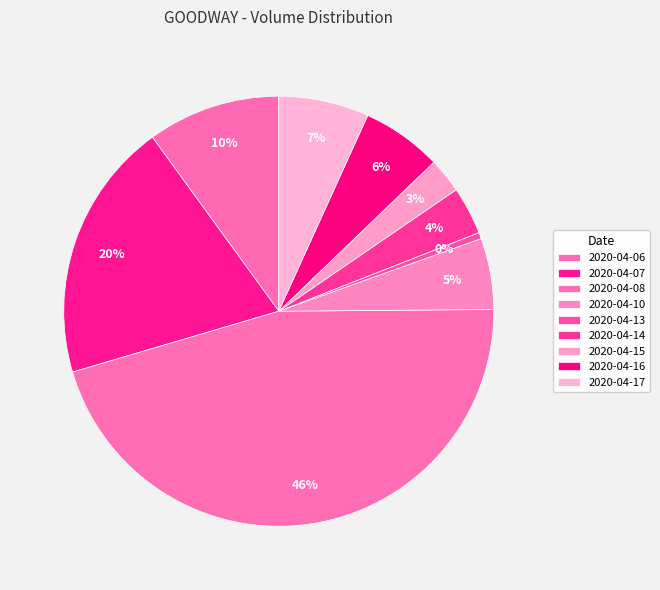

To the nearest percent, what is the average slice percentage?

11%